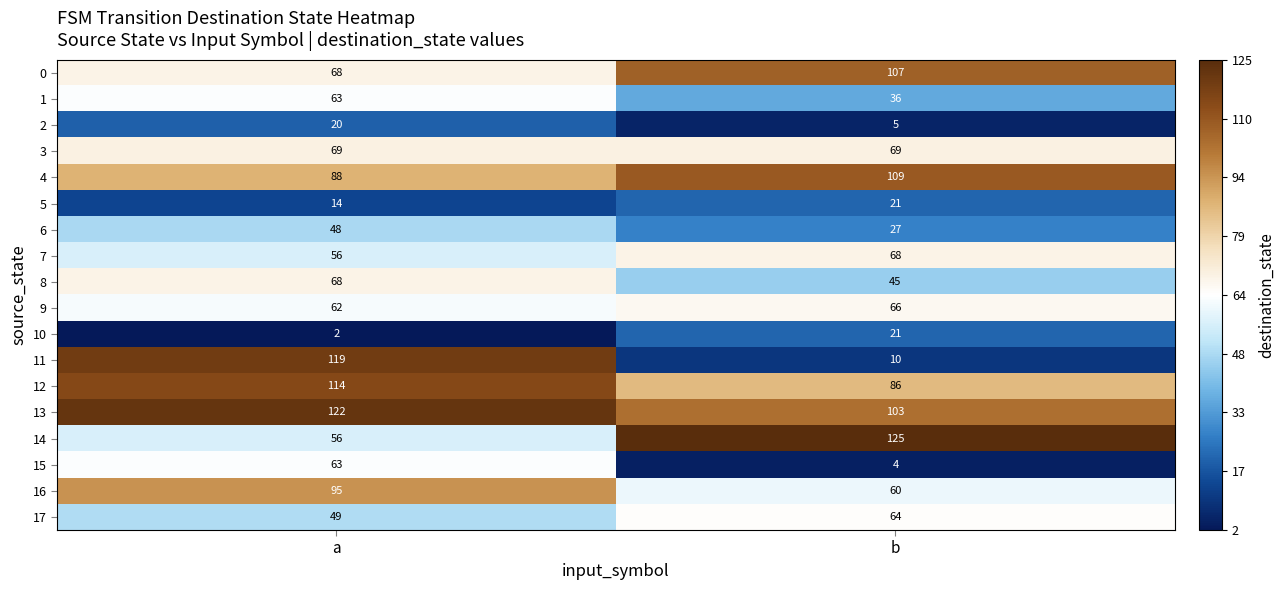

Which series has the largest range (max minus min)?

11